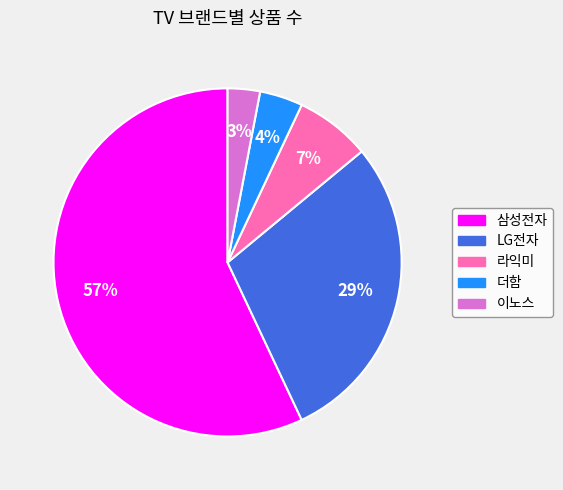

Count the number of slices in the pie.

5